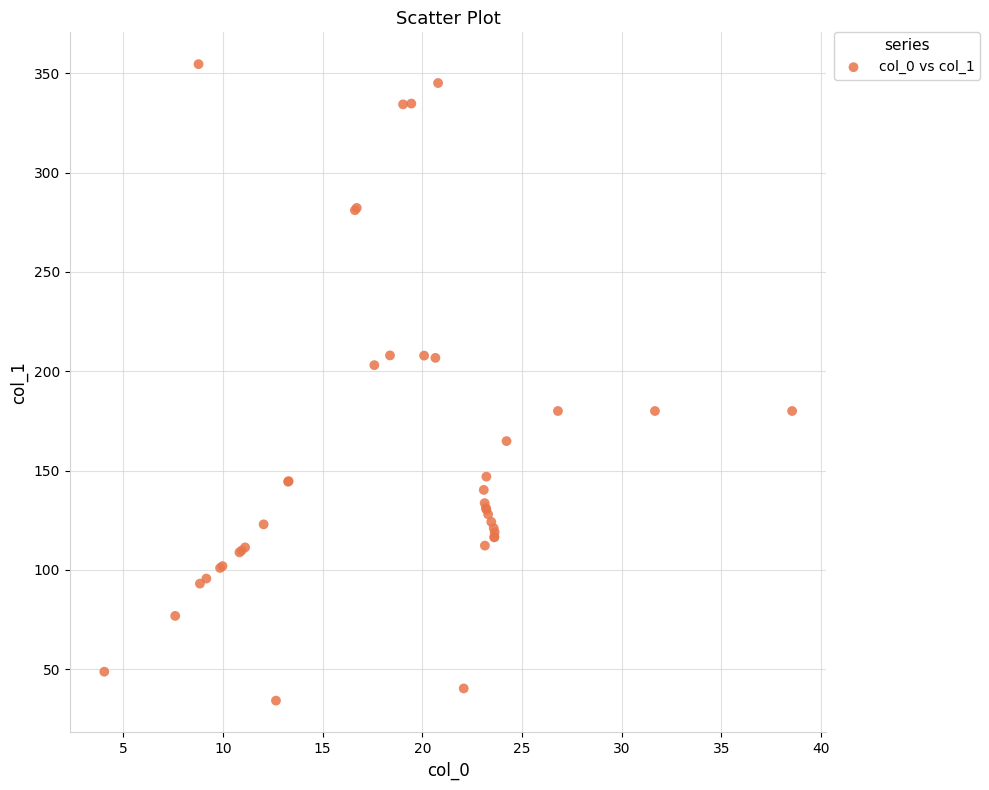

What Y value in the scatter plot is closest to 194?

203.1